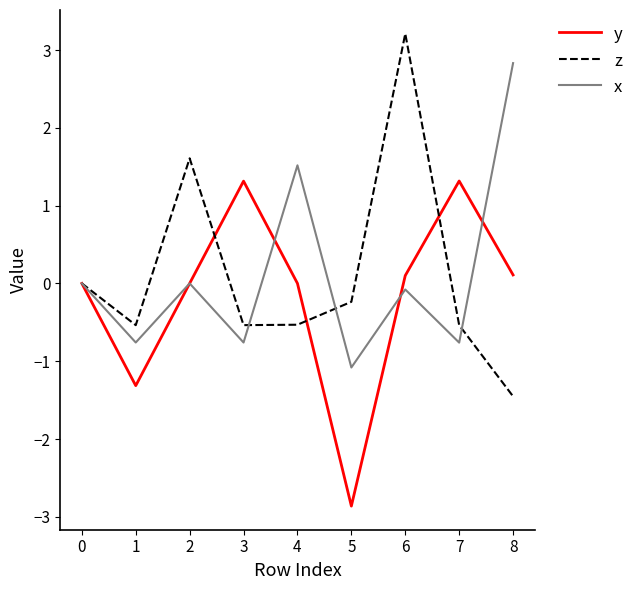

Which series ends up on top after the final intersection of z and y?

y